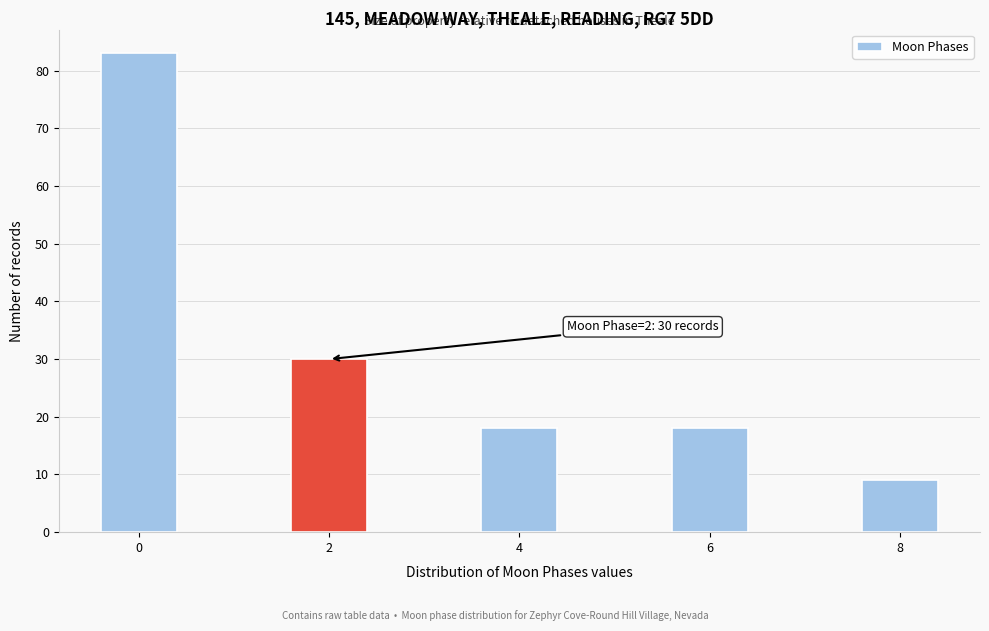

Reading left to right, list all the values displayed in this chart.

83	30	18	18	9